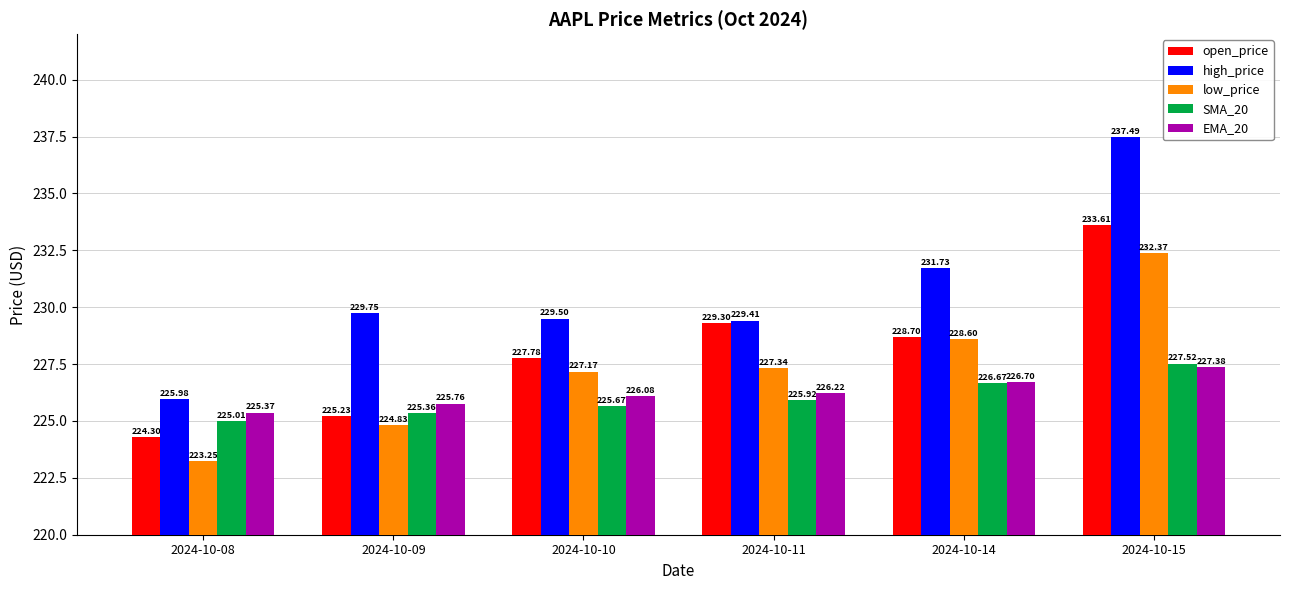

Does the chart contain any negative values?

No